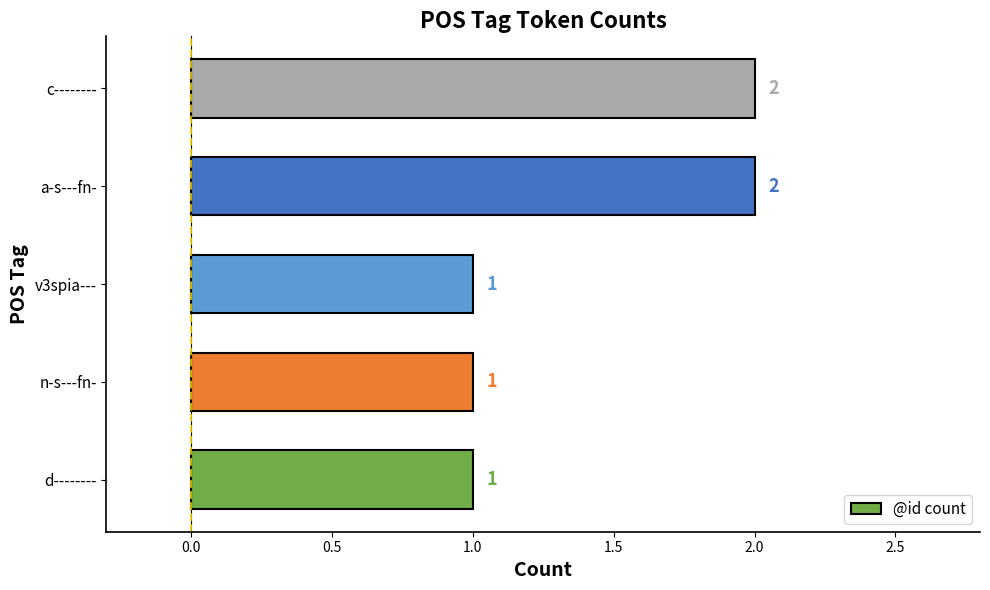

Approximately how many times larger is the value at v3spia--- compared to c--------?

0.5